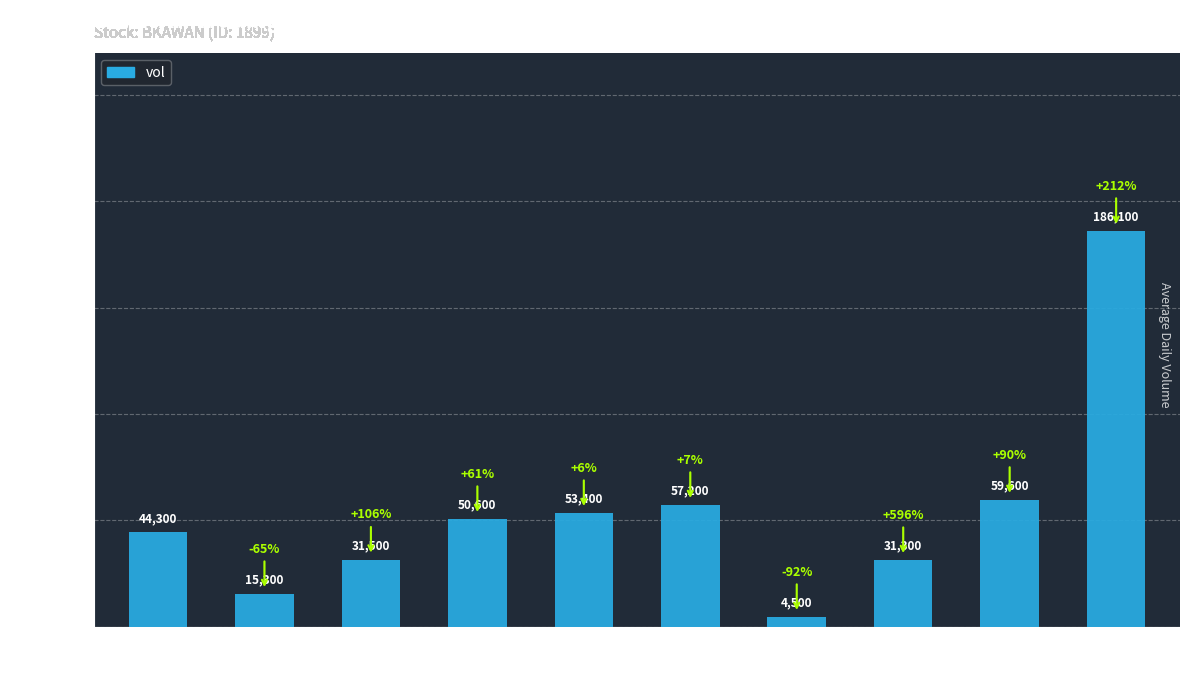

Reading left to right, transcribe all the data shown in this chart.

44300	15300	31500	50600	53400	57200	4500	31300	59600	186100